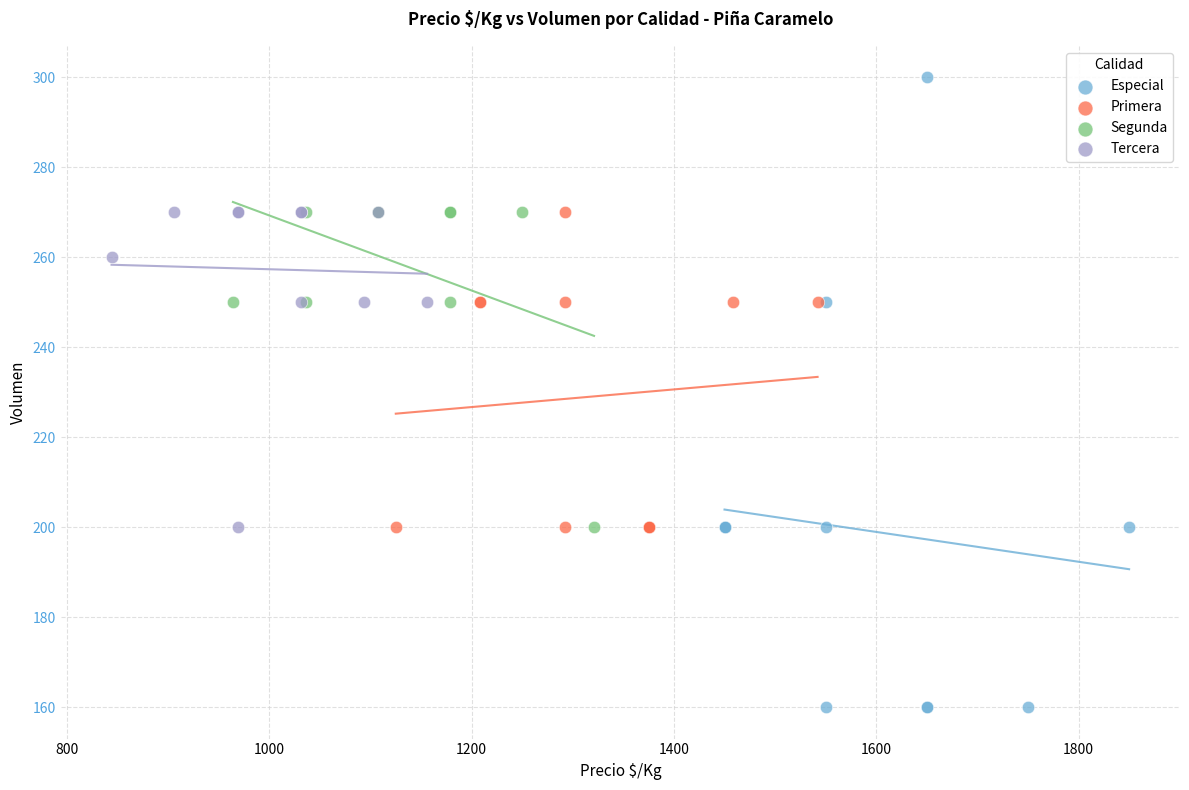

Which series reaches the minimum Y coordinate?

Especial